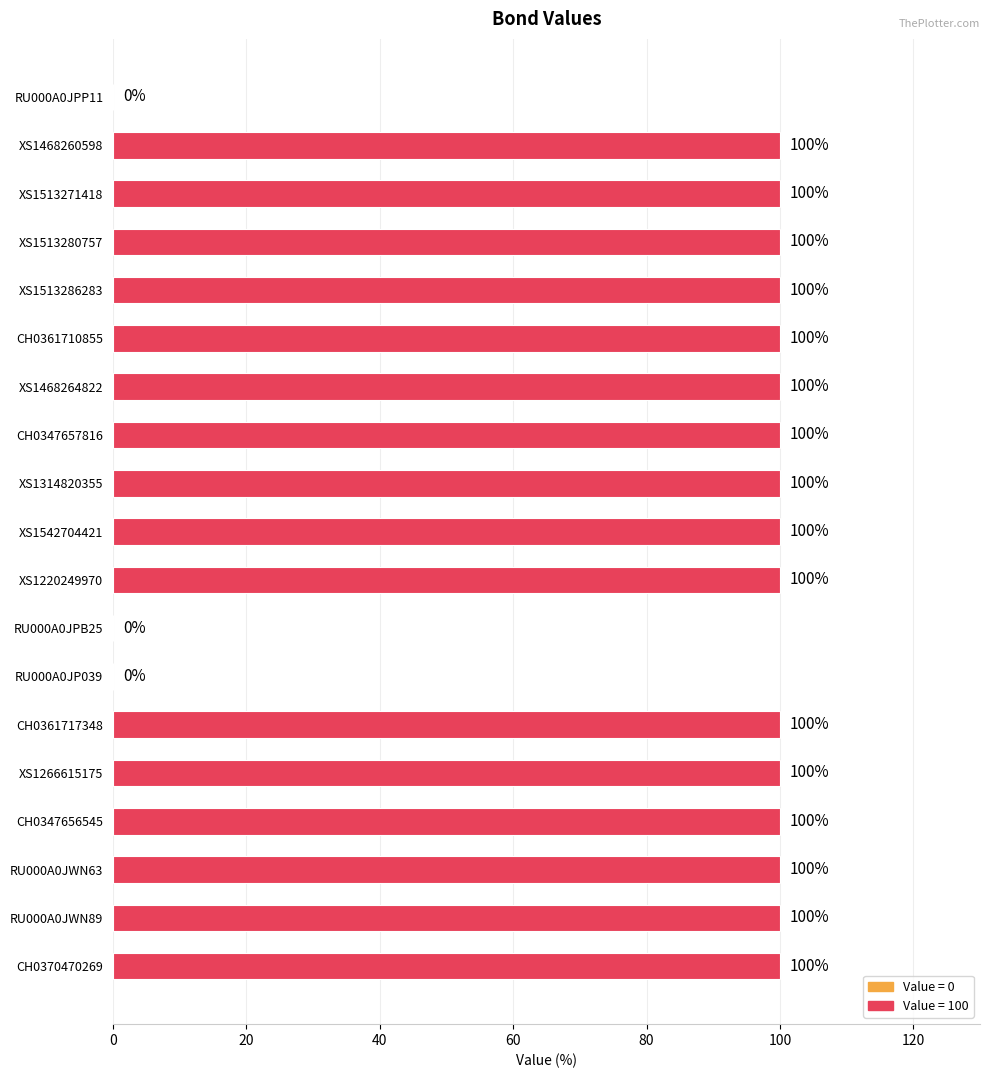

What is the sum of the values at CH0347657816 and XS1513280757?

200